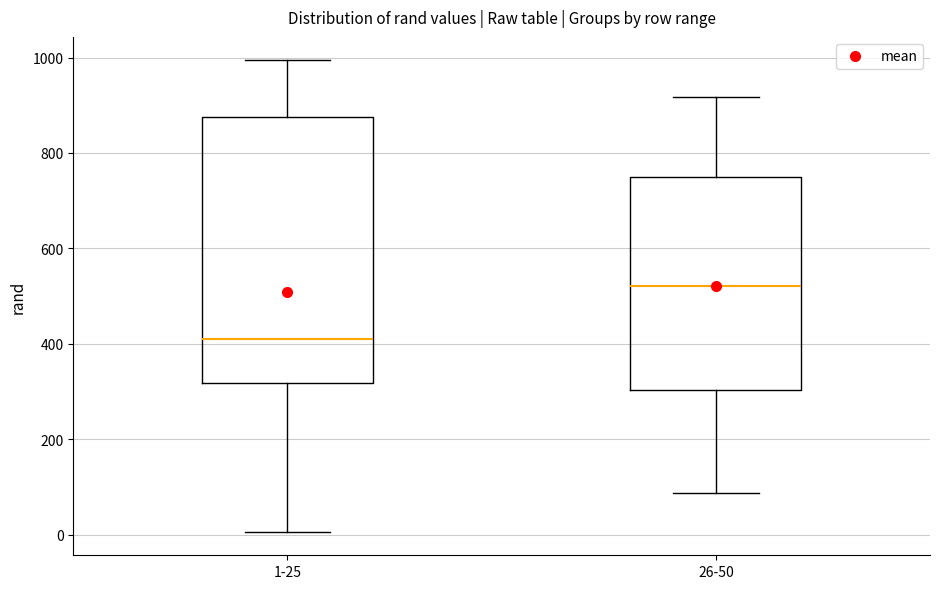

Reading left to right, read every box against the y-axis: the position of its median line, the range the box covers, and the ends of its whiskers. The values are not printed on the chart, so give them approximately, as read against the axis.

1-25: median 420, box 320 to 880, whiskers 0 to 1000
26-50: median 520, box 300 to 740, whiskers 80 to 920